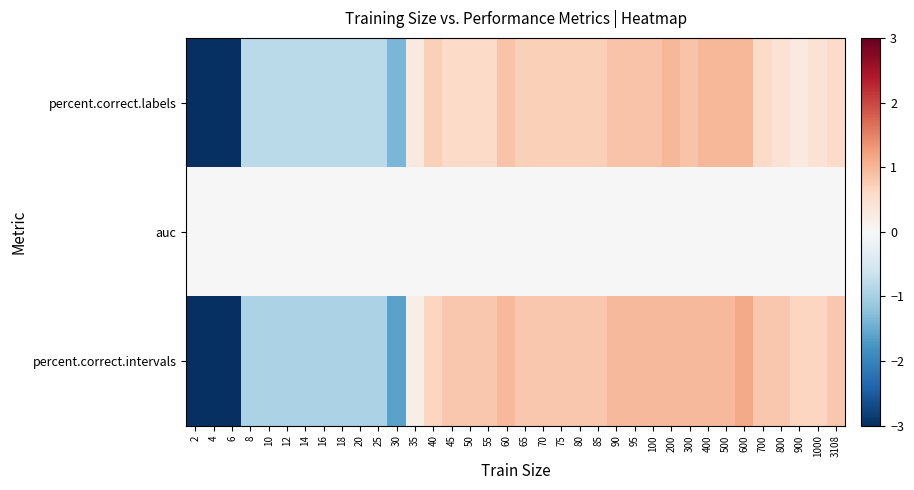

Reading left to right, transcribe all the data shown in this chart.

percent.correct.labels: 2=-3.0	4=-3.0	6=-3.0	8=-0.8	10=-0.8	12=-0.8	14=-0.8	16=-0.8	18=-0.8	20=-0.8	25=-0.8	30=-1.4	35=0.3	40=0.7	45=0.6	50=0.6	55=0.6	60=0.9	65=0.7	70=0.7	75=0.7	80=0.7	85=0.7	90=0.9	95=0.9	100=0.9	200=1.0	300=0.9	400=1.0	500=1.0	600=1.0	700=0.6	800=0.4	900=0.3	1000=0.4	3108=0.6
auc: 2=0.0	4=0.0	6=0.0	8=0.0	10=0.0	12=0.0	14=0.0	16=0.0	18=0.0	20=0.0	25=0.0	30=0.0	35=0.0	40=0.0	45=0.0	50=0.0	55=0.0	60=0.0	65=0.0	70=0.0	75=0.0	80=0.0	85=0.0	90=0.0	95=0.0	100=0.0	200=0.0	300=0.0	400=0.0	500=0.0	600=0.0	700=0.0	800=0.0	900=0.0	1000=0.0	3108=0.0
percent.correct.intervals: 2=-3.5	4=-3.5	6=-3.5	8=-1.0	10=-1.0	12=-1.0	14=-1.0	16=-1.0	18=-1.0	20=-1.0	25=-1.0	30=-1.6	35=0.2	40=0.6	45=0.8	50=0.8	55=0.8	60=1.0	65=0.8	70=0.8	75=0.8	80=0.8	85=0.8	90=1.0	95=1.0	100=1.0	200=1.0	300=1.0	400=1.0	500=1.0	600=1.1	700=0.8	800=0.8	900=0.6	1000=0.6	3108=0.8